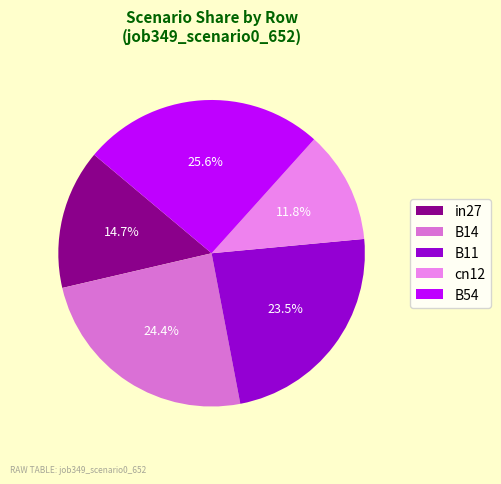

Does any single category account for the majority?

No